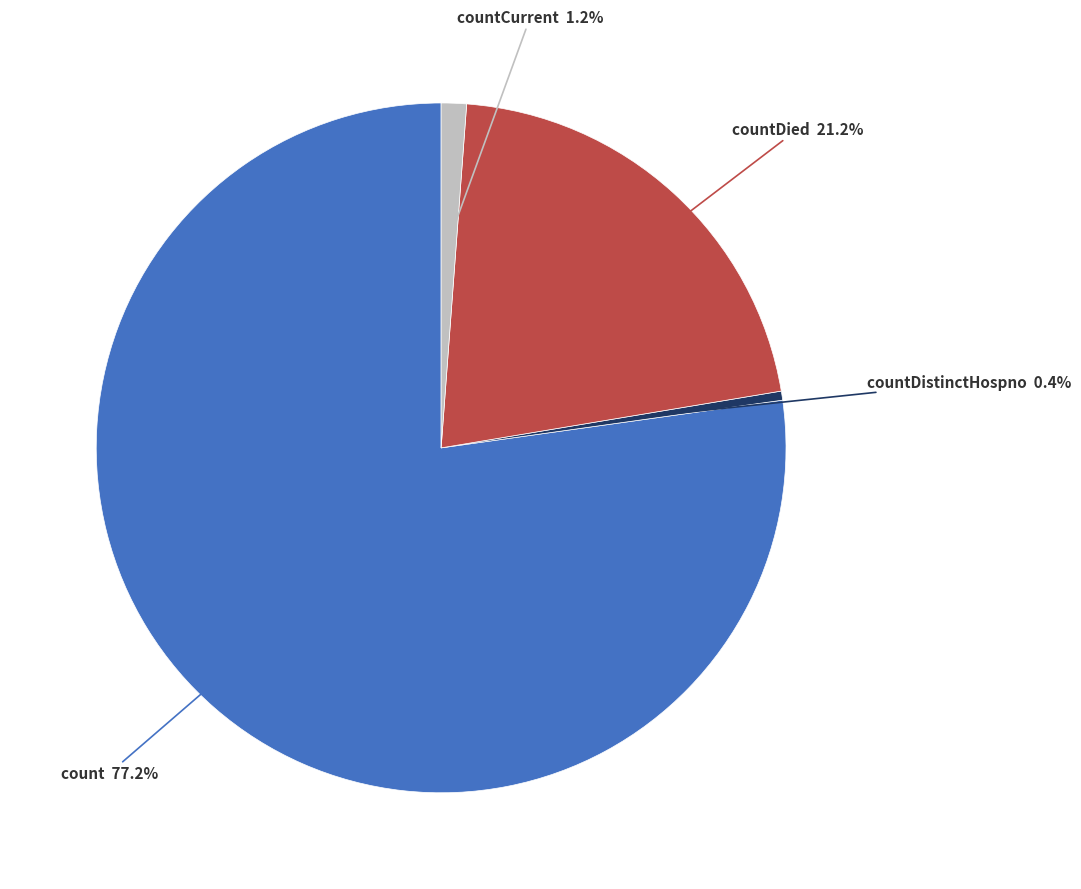

How many segments does this pie chart have?

4